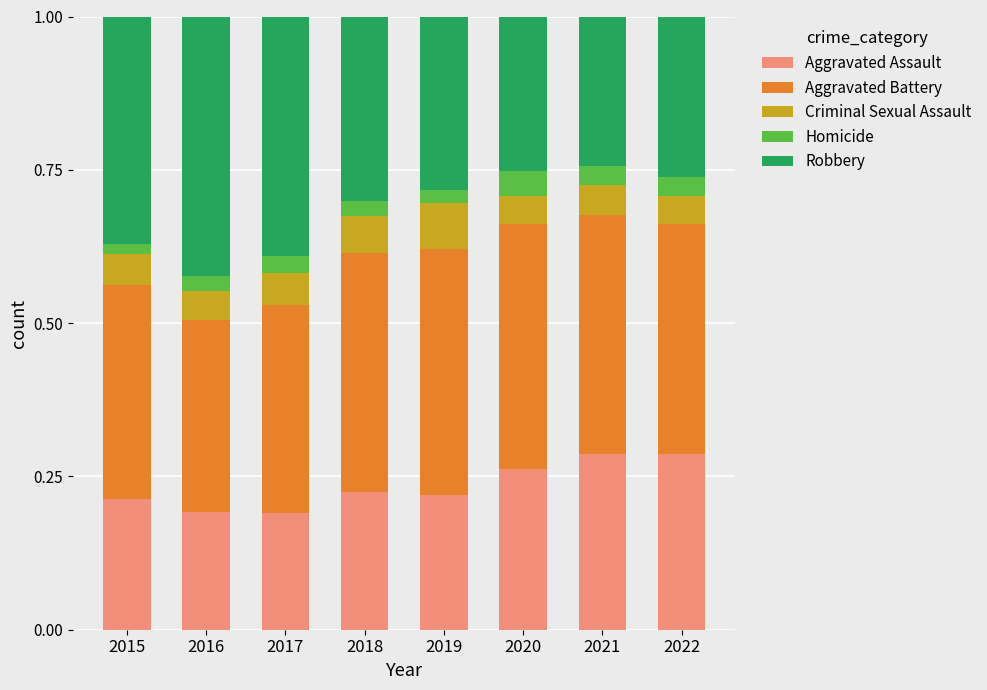

How many Aggravated Assault values are between 0 and 1?

8